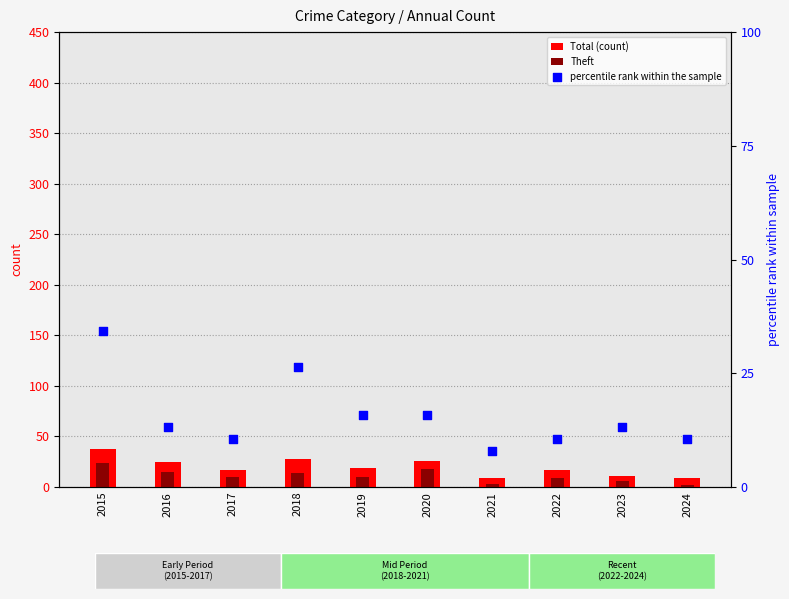

What is the total value across all series at 2022?

36.5